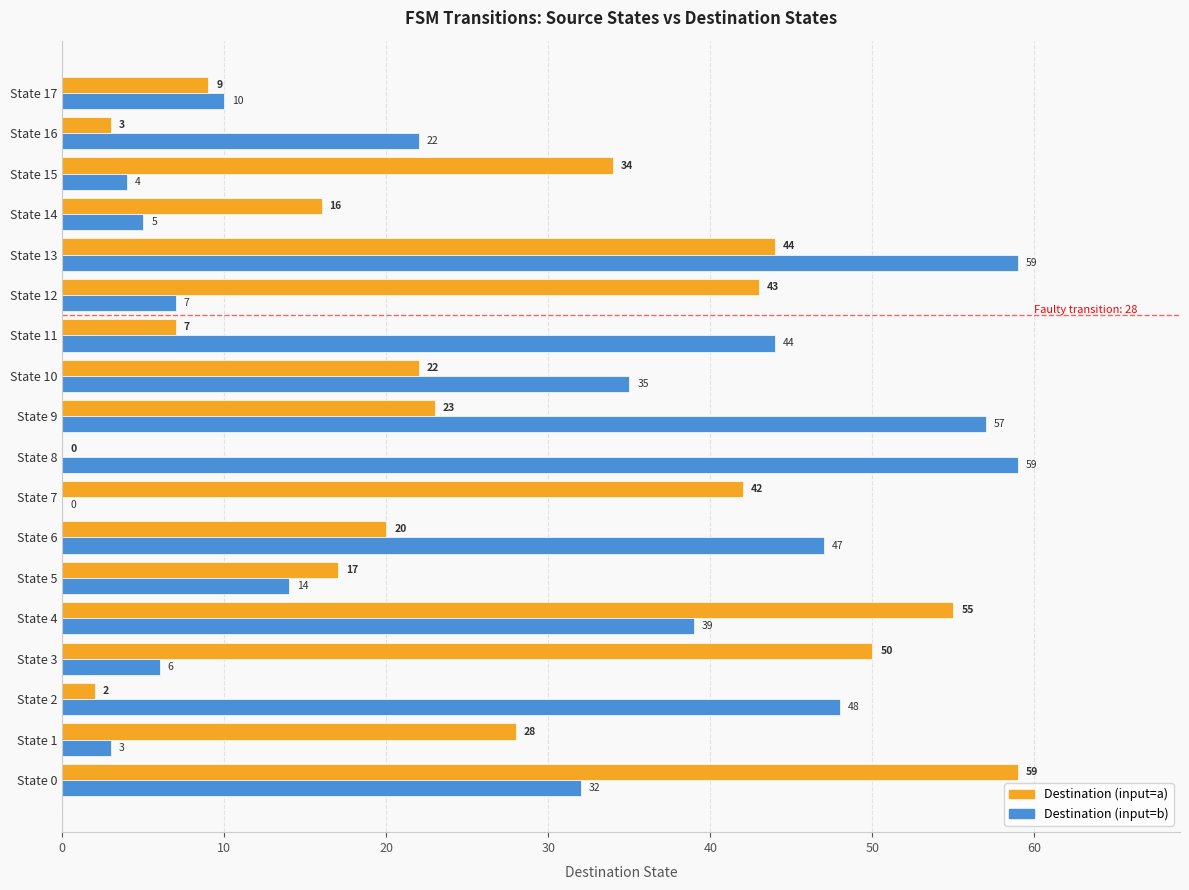

The Destination (input=a) series shows 3 at State 16. True or false?

True